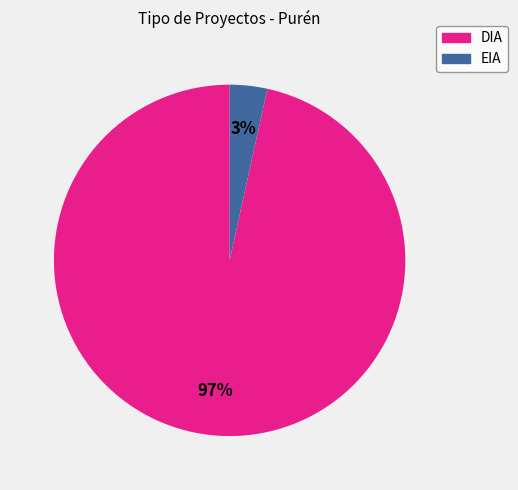

What percentage is the DIA slice, to the nearest percent?

97%